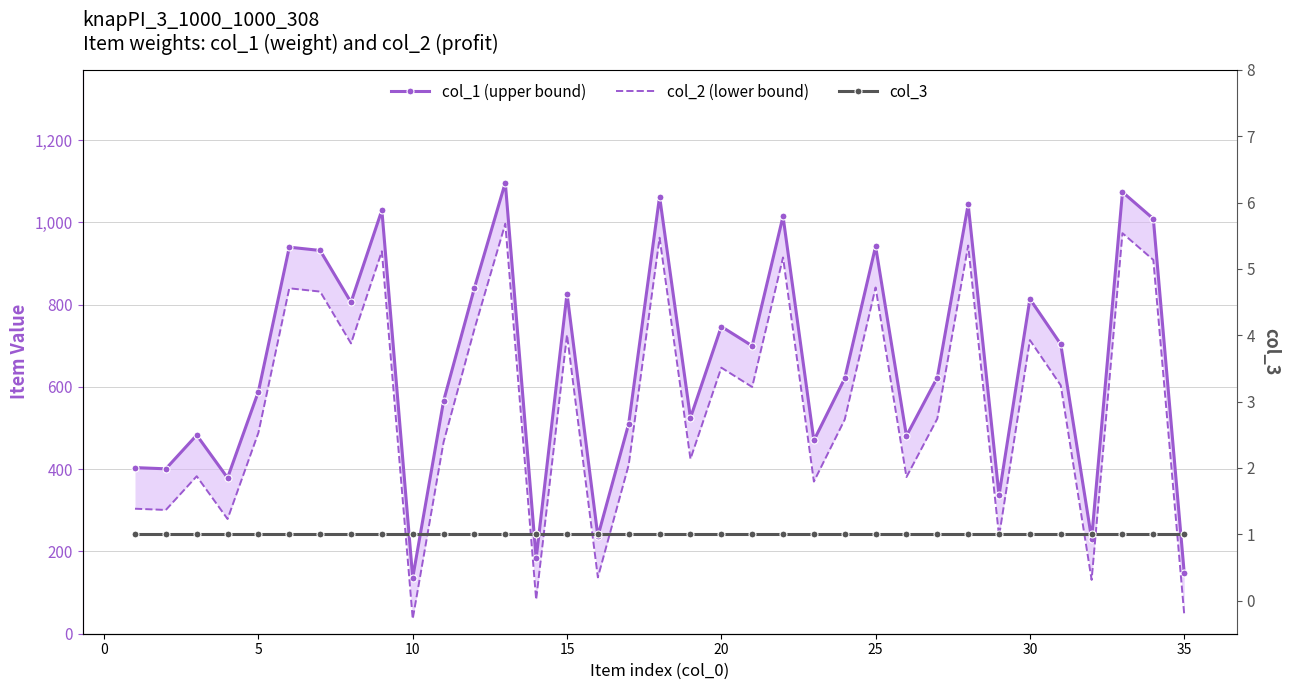

Is it true that col_3 equals 2 at 16?

False